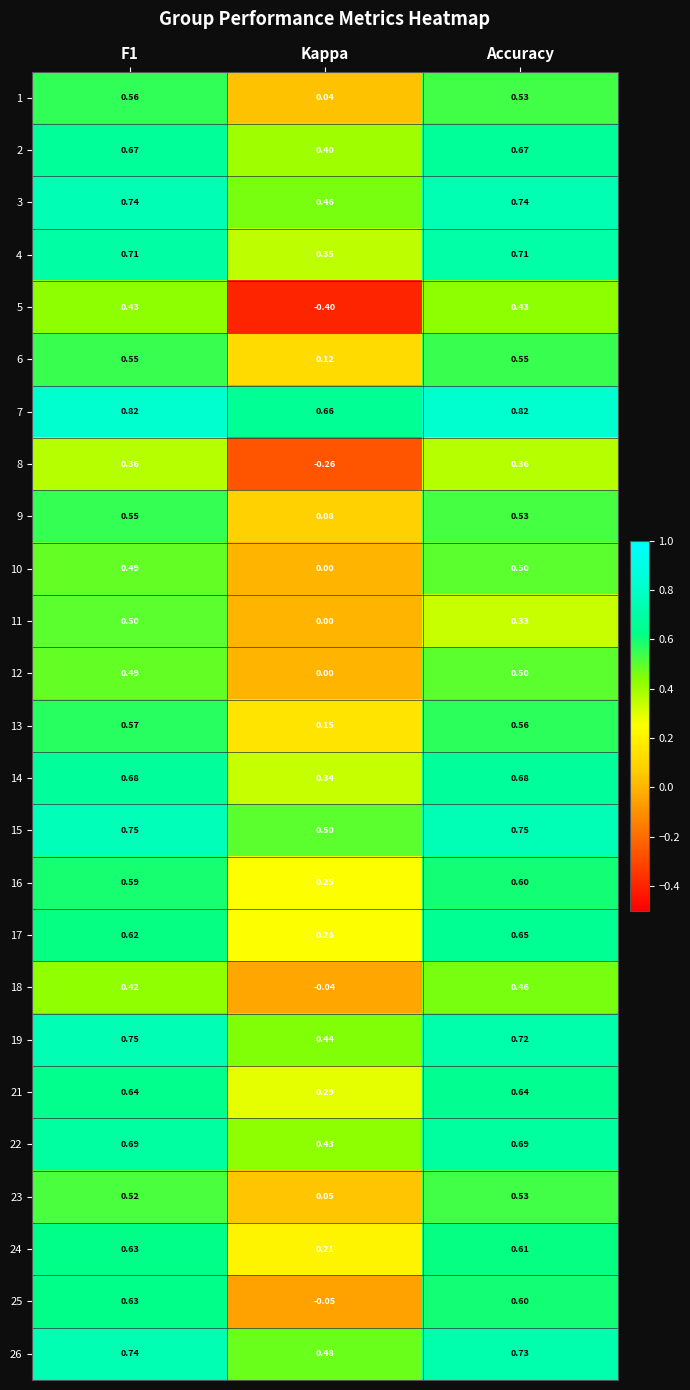

Which category has the highest value in the 23 series?

Accuracy